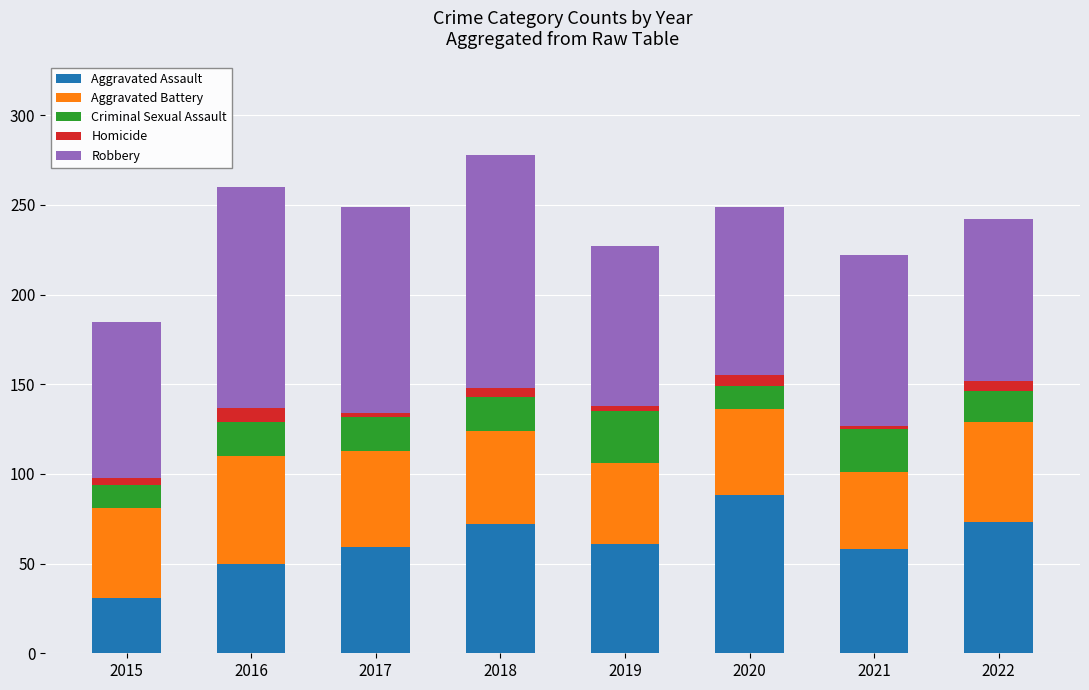

The Aggravated Assault series shows 43 at 2018. True or false?

False